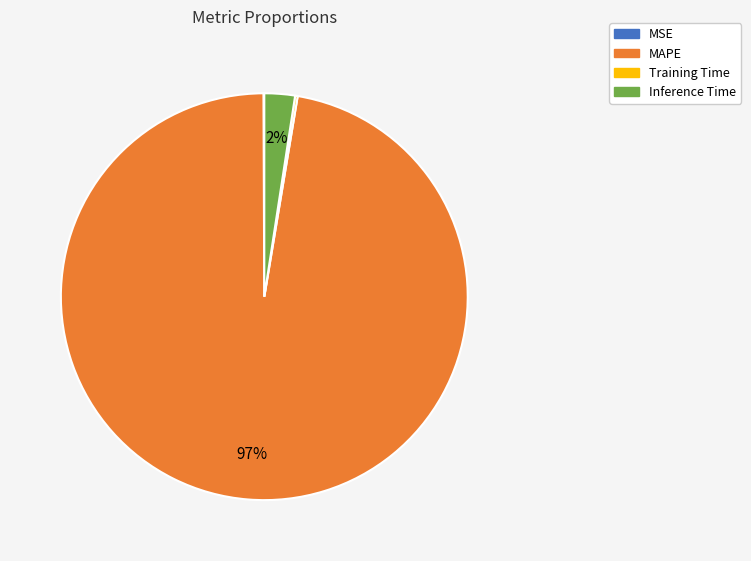

What percentage is the Inference Time slice, to the nearest percent?

2%